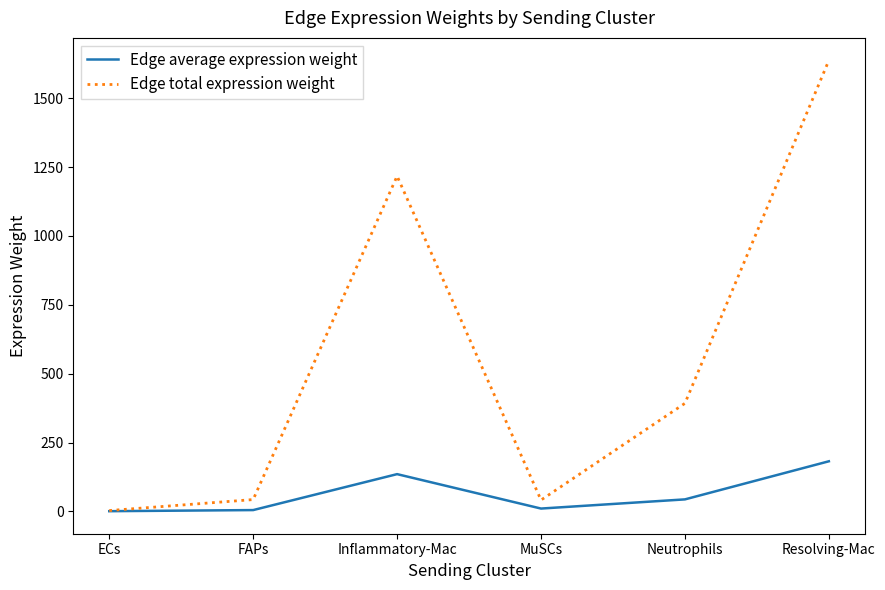

Is this an area chart (filled region under the line)?

No